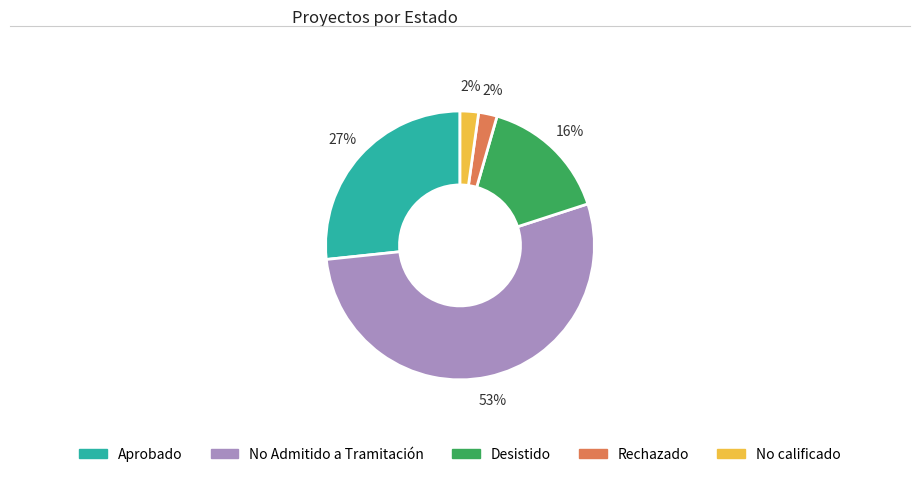

Which category accounts for the majority?

No Admitido a Tramitación